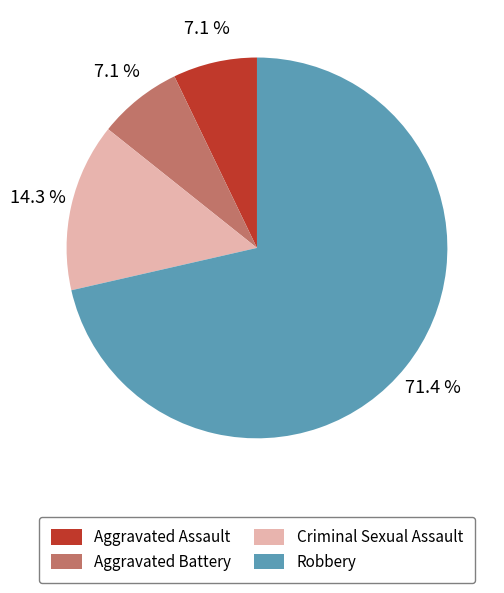

To the nearest percent, what portion does Aggravated Assault represent?

7%